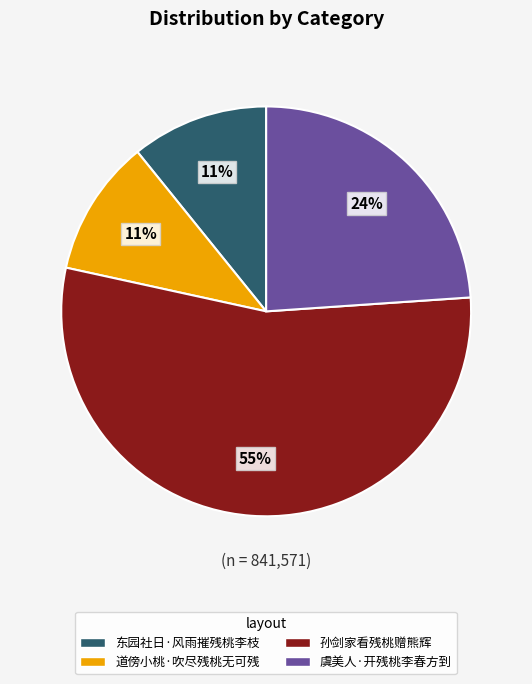

Count the number of slices in the pie.

4